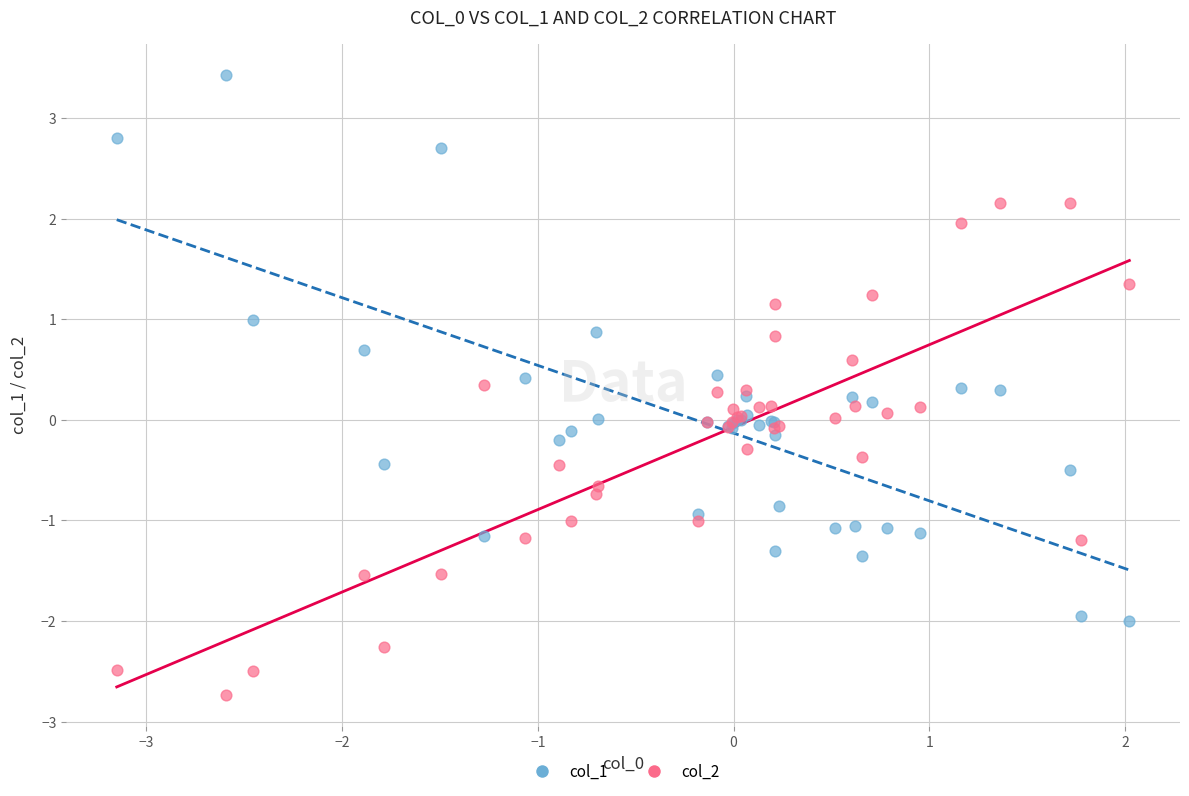

Which series contains the highest Y value?

col_1